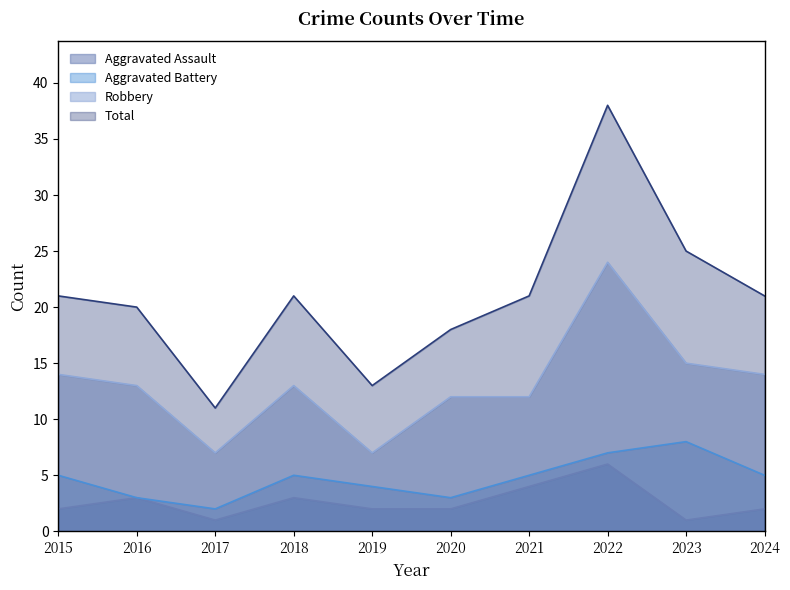

Does the chart have visible grid lines?

No